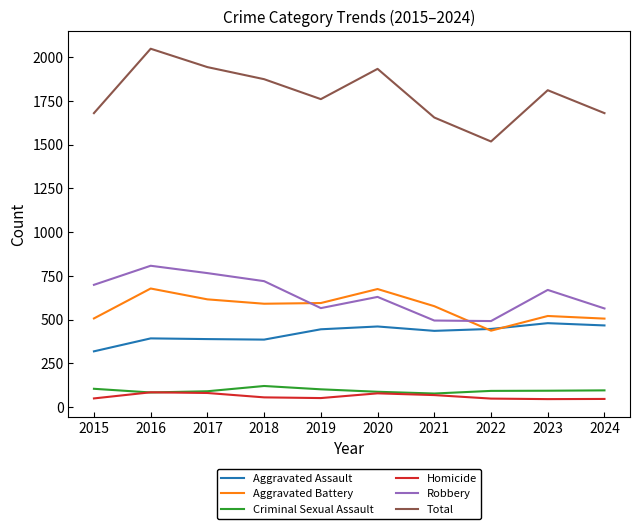

Which series changed the most between 2016 and 2021?

Total